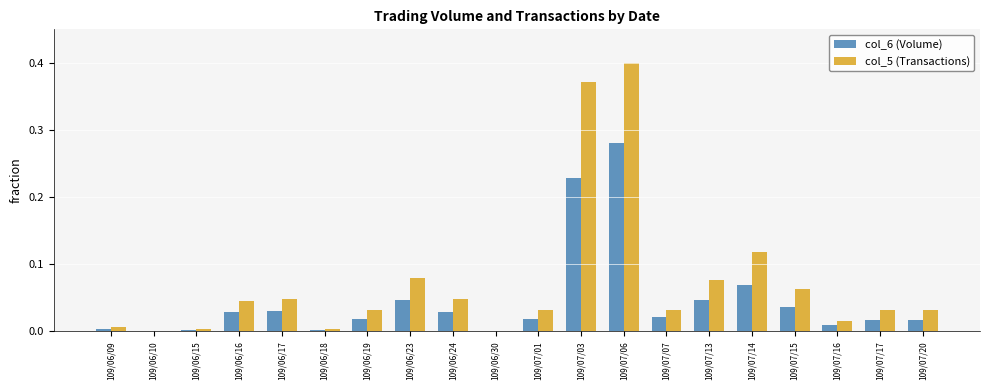

Is it true that col_6 (Volume) equals 0.0 at 109/06/23?

True